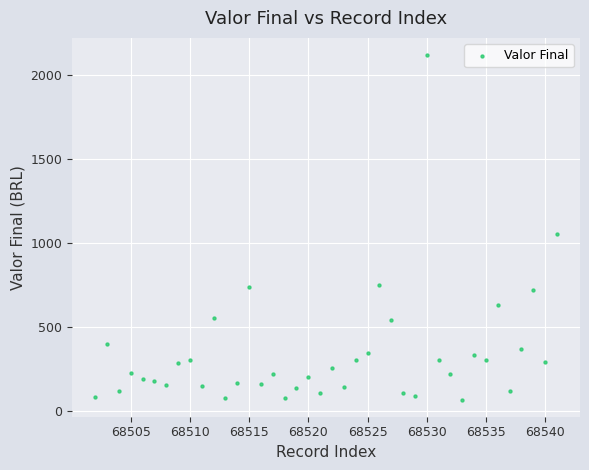

What is the range of X values (max minus min)?

39